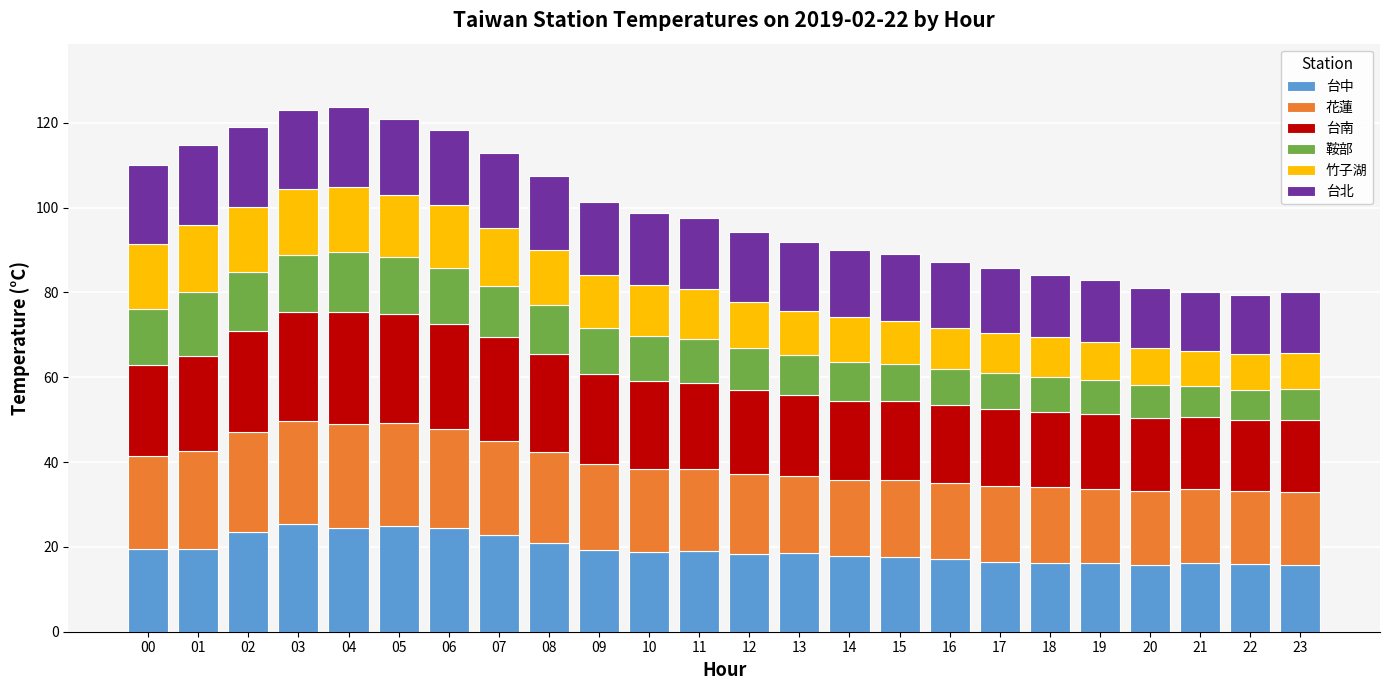

What are all the series names shown in the legend?

台中, 花蓮, 台南, 鞍部, 竹子湖, 台北